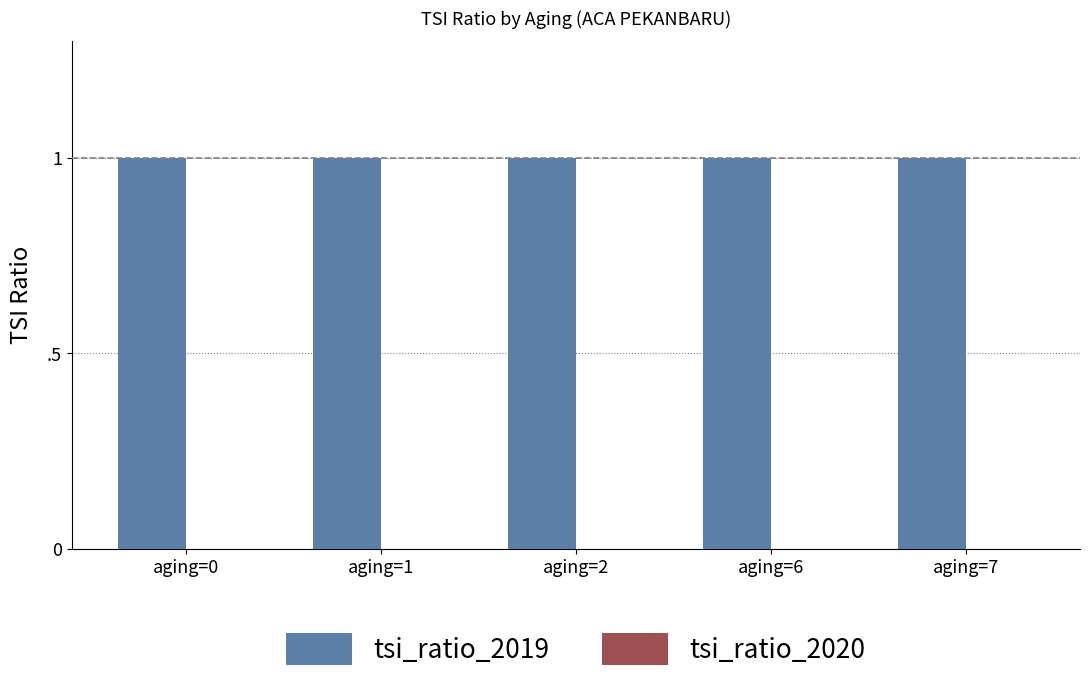

What is the spread (max minus min) of values at aging=2?

1